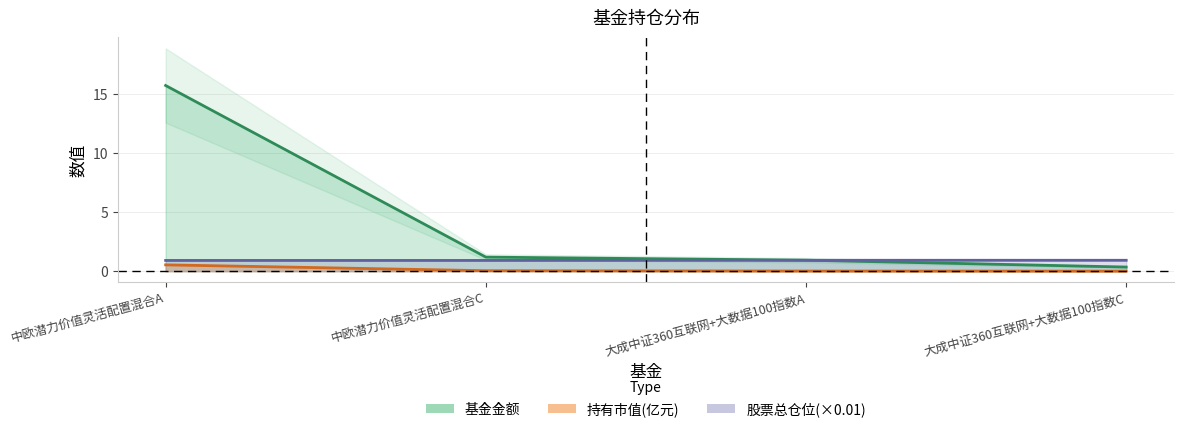

Between which two adjacent categories do 股票总仓位 and 基金金额 first intersect?

大成中证360互联网+大数据100指数A and 大成中证360互联网+大数据100指数C